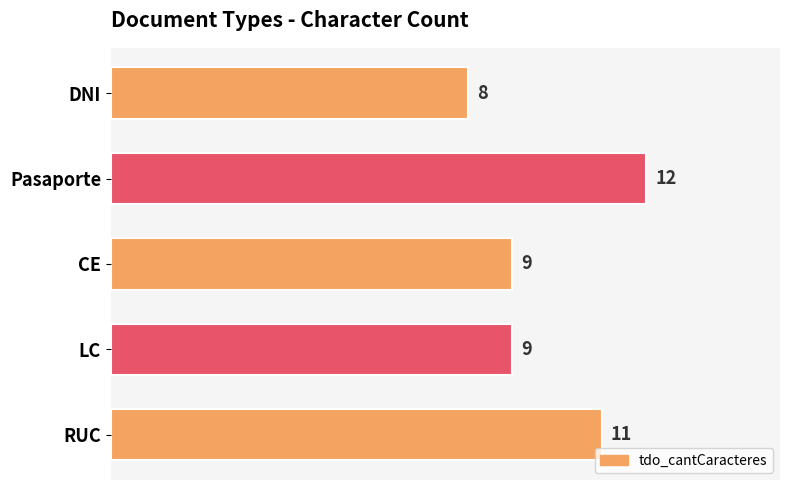

What is the difference between the maximum and minimum values?

4